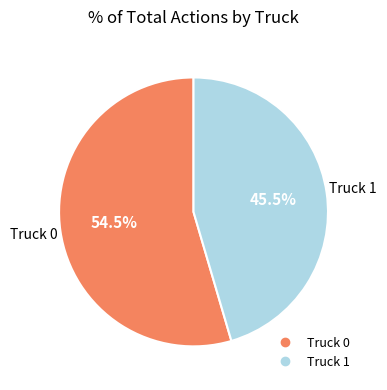

Rank the categories by value from highest to lowest.

Truck 0, Truck 1